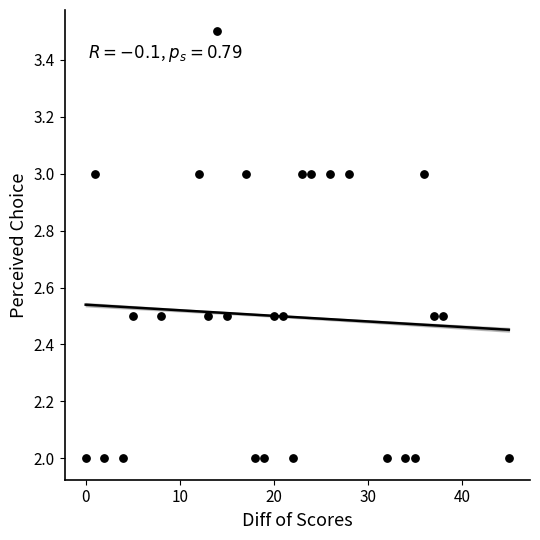

What is the range of X values (max minus min)?

45.0